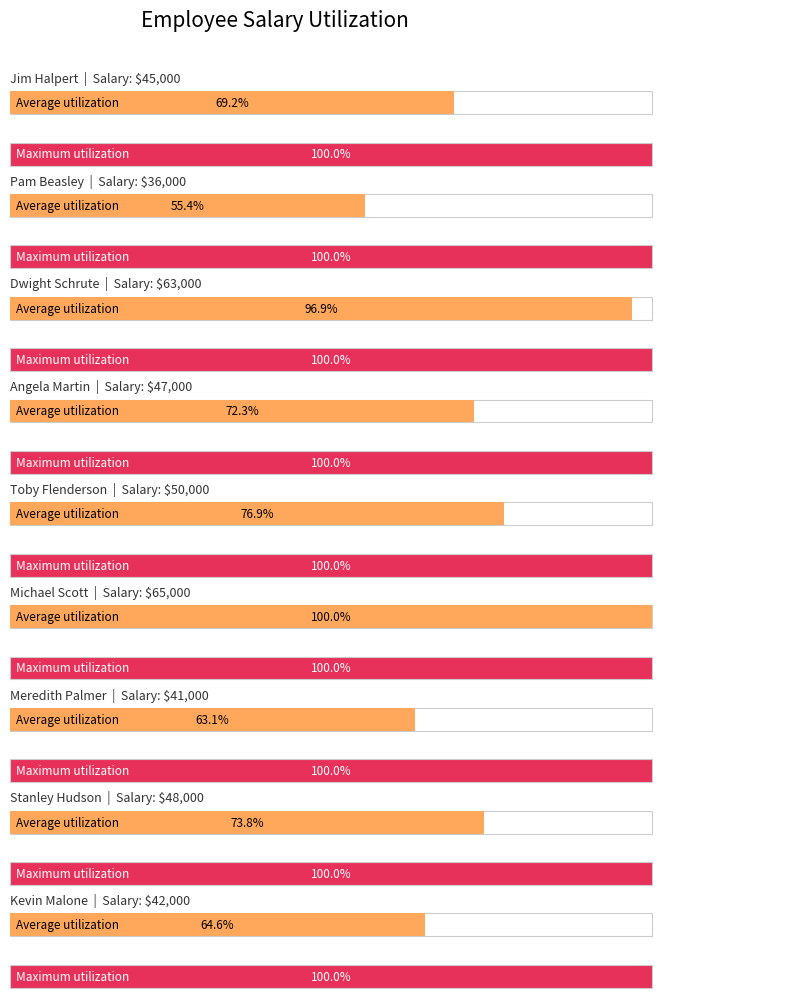

List the labels in order of value, largest first.

Michael Scott, Dwight Schrute, Toby Flenderson, Stanley Hudson, Angela Martin, Jim Halpert, Kevin Malone, Meredith Palmer, Pam Beasley